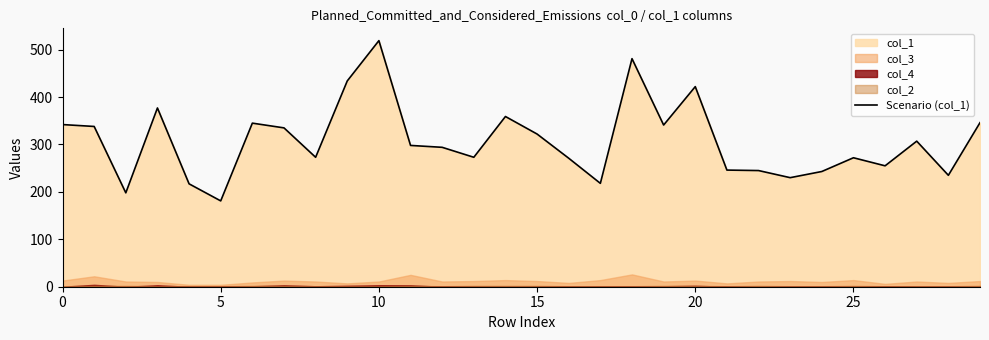

What is the average value?

307